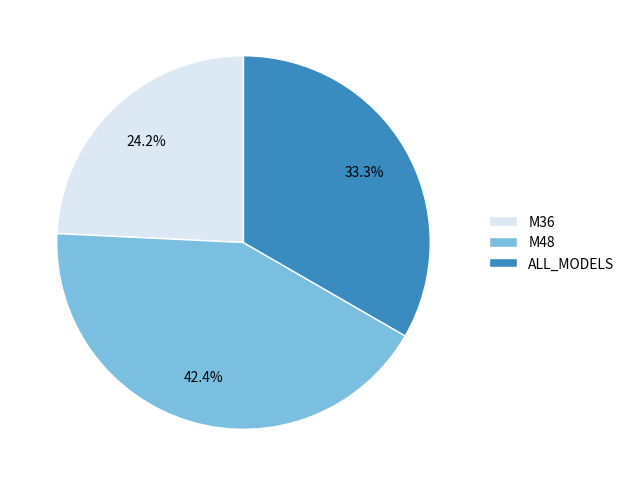

Count the number of slices in the pie.

3